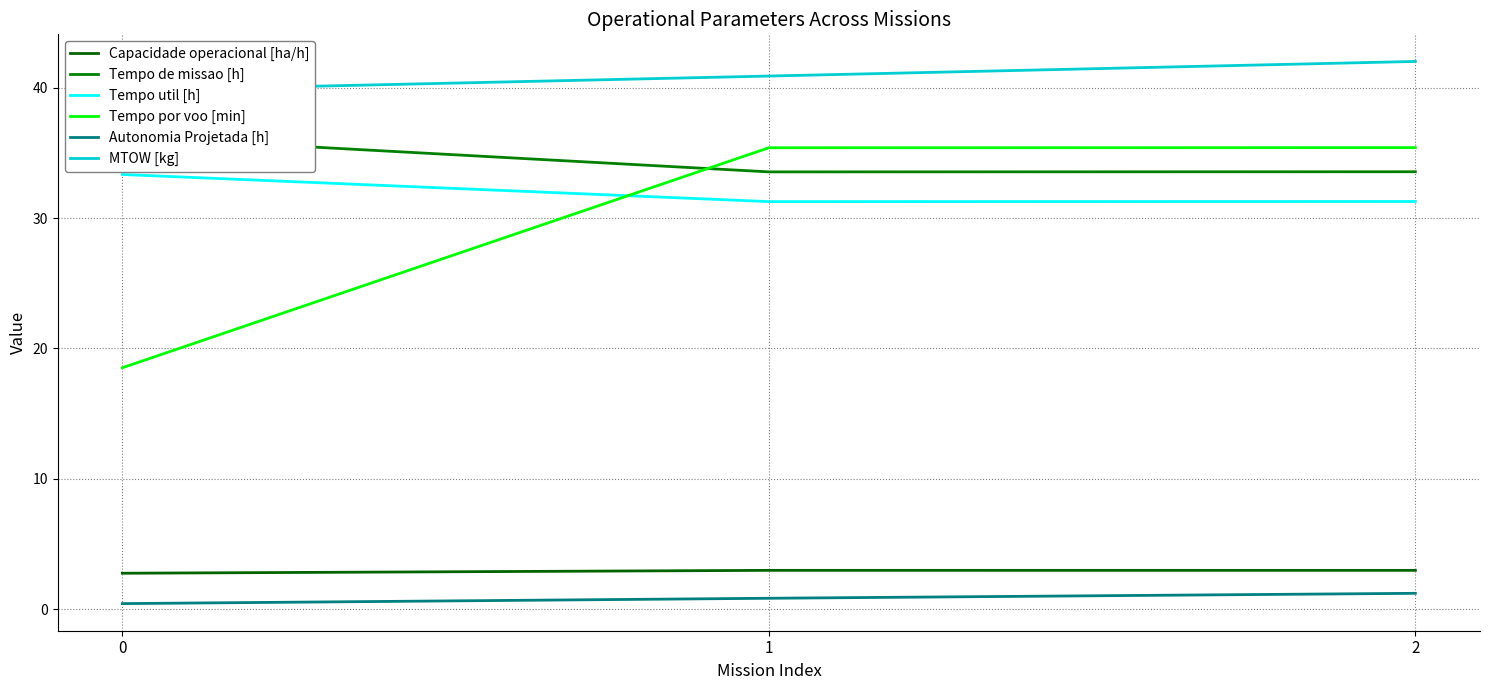

Read the Tempo util [h] value at 1.

31.3